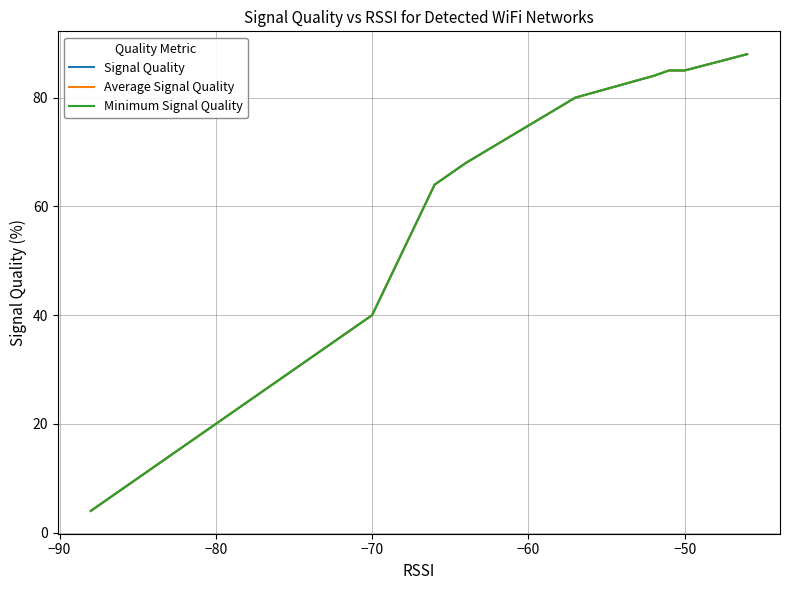

True or false: Minimum Signal Quality has more than 0 points higher than both neighbors.

False